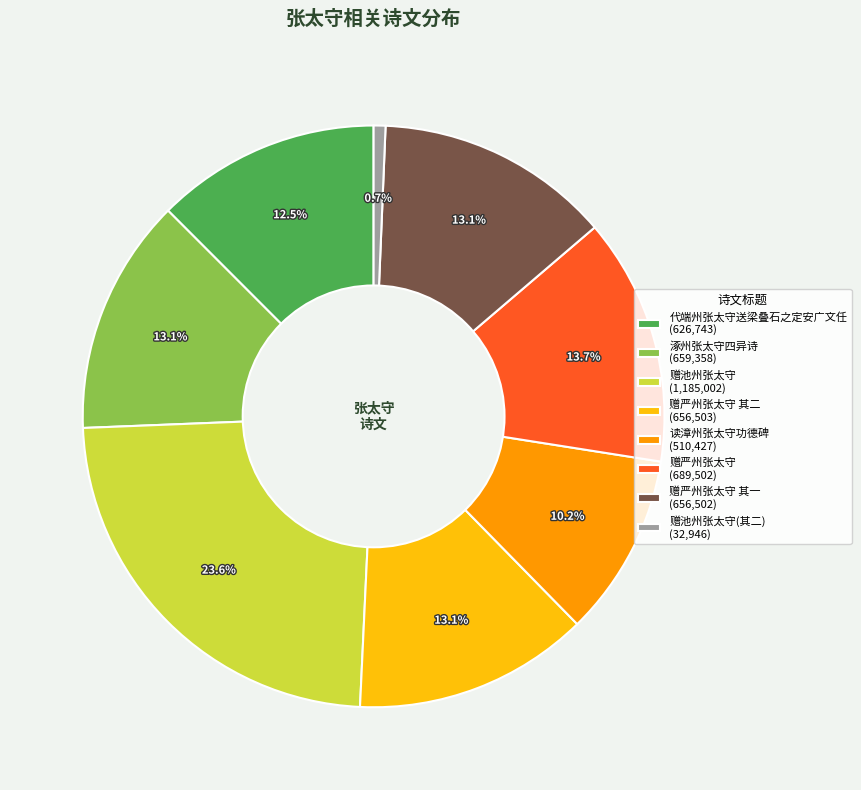

What percentage is NOT represented by 读漳州张太守功德碑 (510,427)?

89.8%